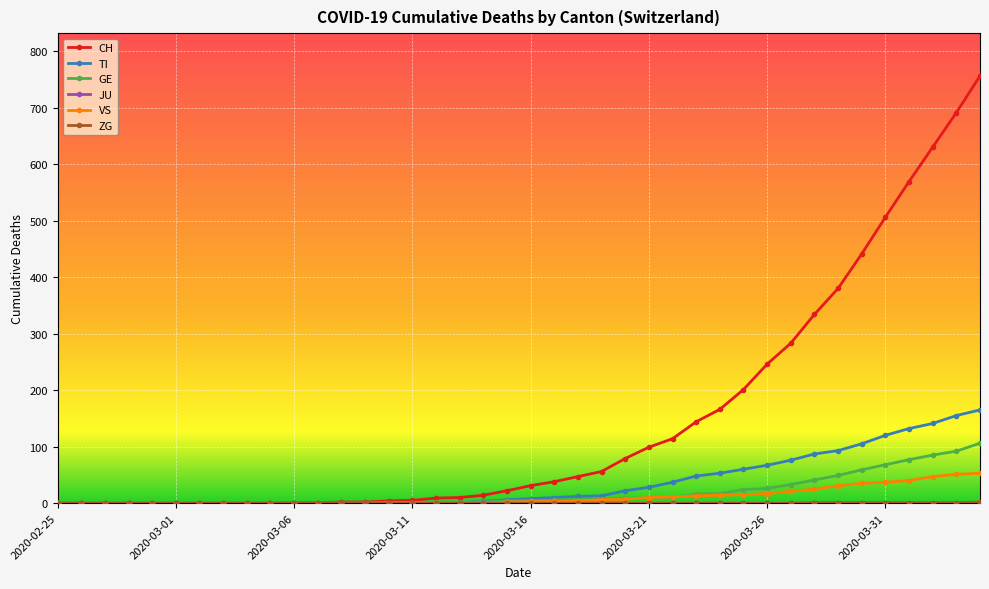

Which series has the widest spread of values?

CH